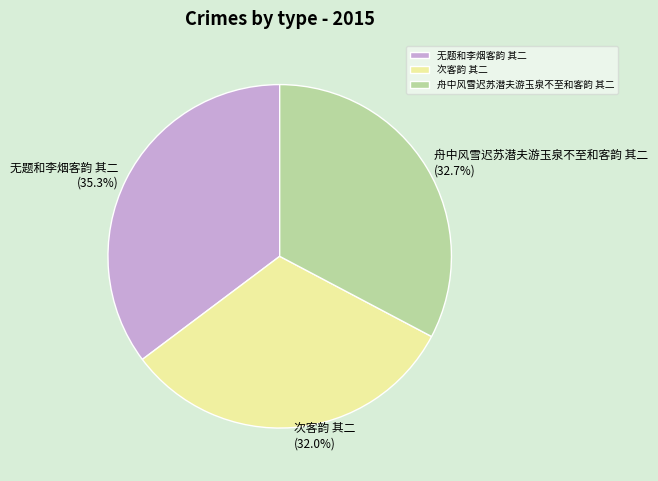

Is it true that 次客韵 其二 is 32% of the pie?

True